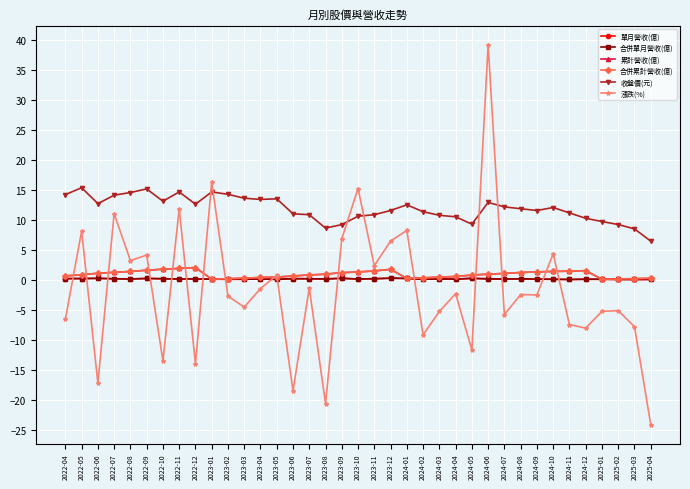

Reading left to right, transcribe all the data shown in this chart.

單月營收(億): 0.2	0.2	0.2	0.2	0.1	0.2	0.2	0.1	0.1	0.1	0.1	0.1	0.1	0.1	0.2	0.2	0.1	0.2	0.1	0.2	0.3	0.2	0.1	0.1	0.1	0.2	0.2	0.1	0.2	0.1	0.1	0.0	0.1	0.1	0.1	0.0	0.1
合併單月營收(億): 0.2	0.2	0.2	0.2	0.1	0.2	0.2	0.1	0.1	0.1	0.1	0.1	0.1	0.1	0.2	0.2	0.1	0.2	0.1	0.2	0.3	0.2	0.1	0.1	0.1	0.2	0.2	0.1	0.2	0.1	0.1	0.0	0.1	0.1	0.1	0.0	0.1
累計營收(億): 0.6	0.8	1.1	1.2	1.4	1.6	1.8	1.9	2.0	0.1	0.2	0.3	0.4	0.4	0.6	0.8	0.9	1.2	1.3	1.5	1.7	0.2	0.3	0.4	0.5	0.8	0.9	1.1	1.2	1.3	1.4	1.4	1.5	0.1	0.1	0.2	0.2
合併累計營收(億): 0.6	0.8	1.1	1.2	1.4	1.6	1.8	1.9	2.0	0.1	0.2	0.3	0.4	0.4	0.6	0.8	0.9	1.2	1.3	1.5	1.7	0.2	0.3	0.4	0.5	0.8	0.9	1.1	1.2	1.3	1.4	1.4	1.5	0.1	0.1	0.2	0.2
收盤價(元): 14.2	15.3	12.7	14.1	14.6	15.2	13.1	14.7	12.6	14.7	14.2	13.6	13.4	13.5	11.0	10.8	8.6	9.2	10.6	10.8	11.6	12.5	11.3	10.8	10.5	9.3	12.9	12.2	11.8	11.6	12.1	11.2	10.2	9.7	9.2	8.5	6.4
漲跌(%): -6.6	8.1	-17.3	11.0	3.2	4.1	-13.5	11.8	-14.0	16.3	-2.7	-4.6	-1.5	0.8	-18.5	-1.4	-20.6	6.8	15.2	2.4	6.5	8.2	-9.2	-5.3	-2.3	-11.7	39.2	-5.8	-2.5	-2.5	4.3	-7.5	-8.1	-5.3	-5.2	-7.8	-24.1